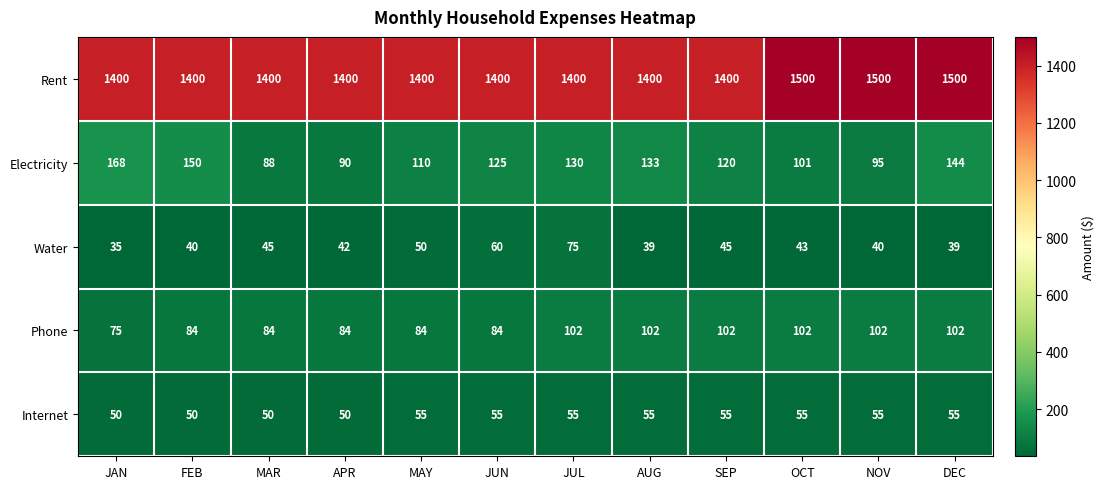

What is the minimum value shown in the chart?

35